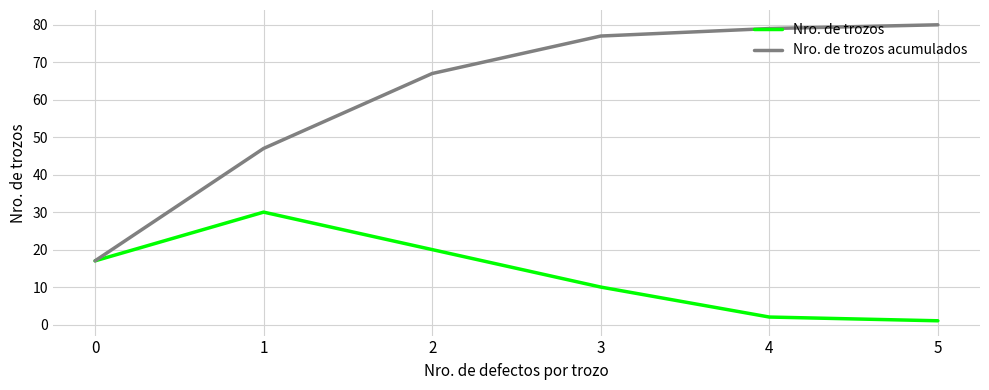

The value of Nro. de trozos at 4 is 2. True or false?

True